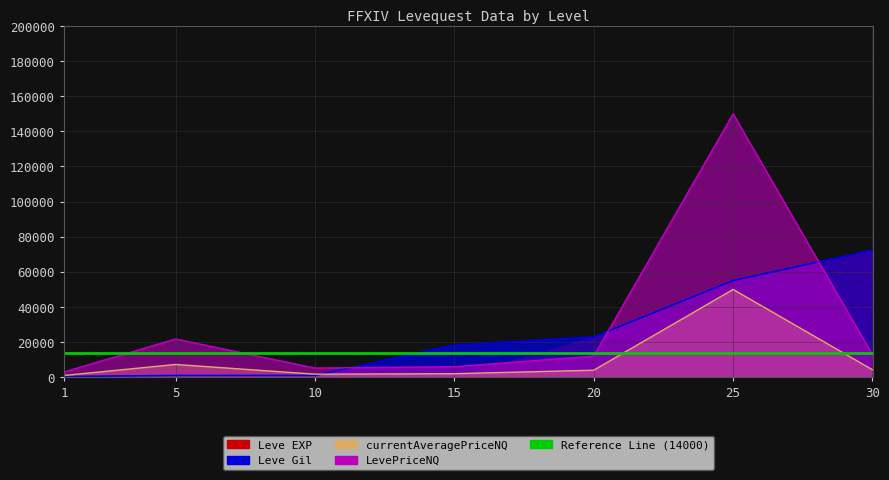

At which label does Leve Gil reach its minimum?

1